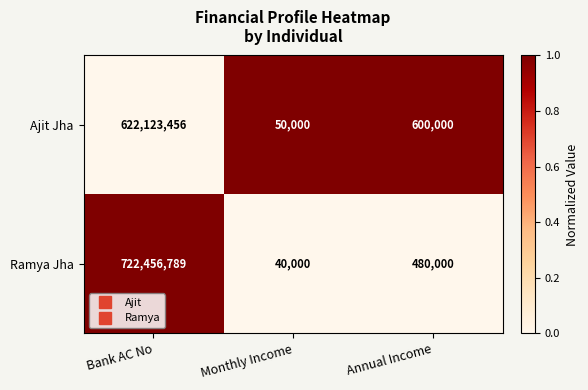

Rank the series at Bank AC No from highest to lowest value.

Ramya Jha, Ajit Jha